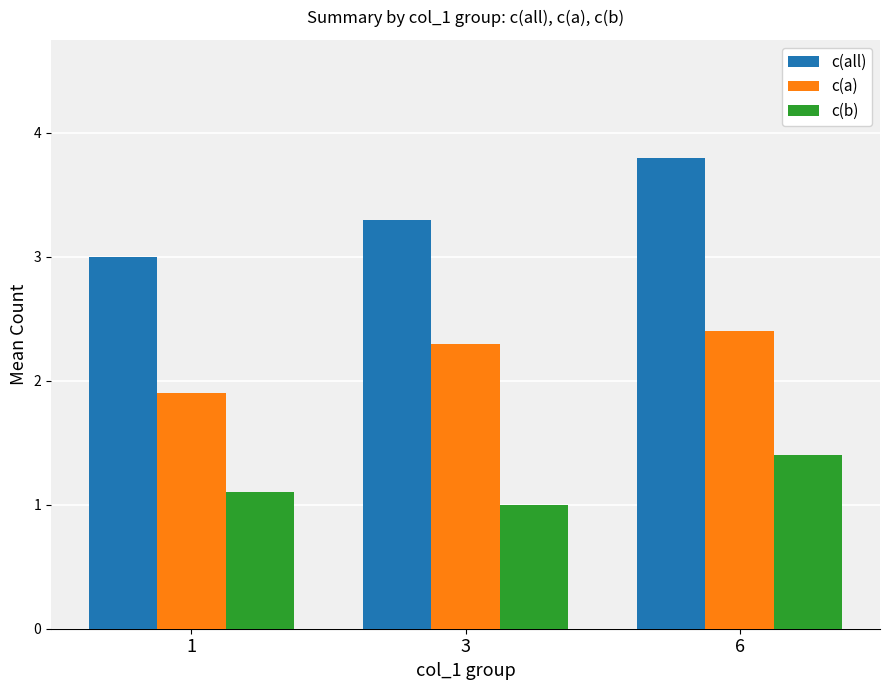

At which category is the sum across all series the highest?

6